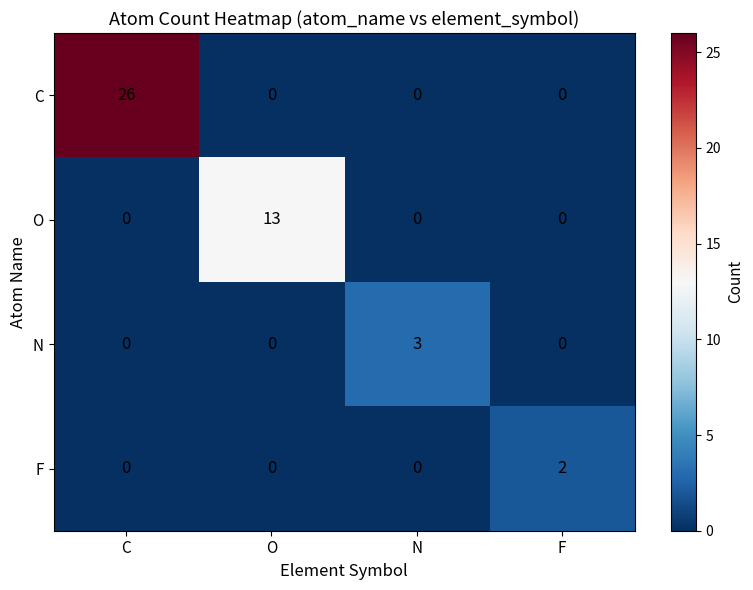

Reading left to right, list all the values displayed in this chart.

C: 26	0	0	0
O: 0	13	0	0
N: 0	0	3	0
F: 0	0	0	2